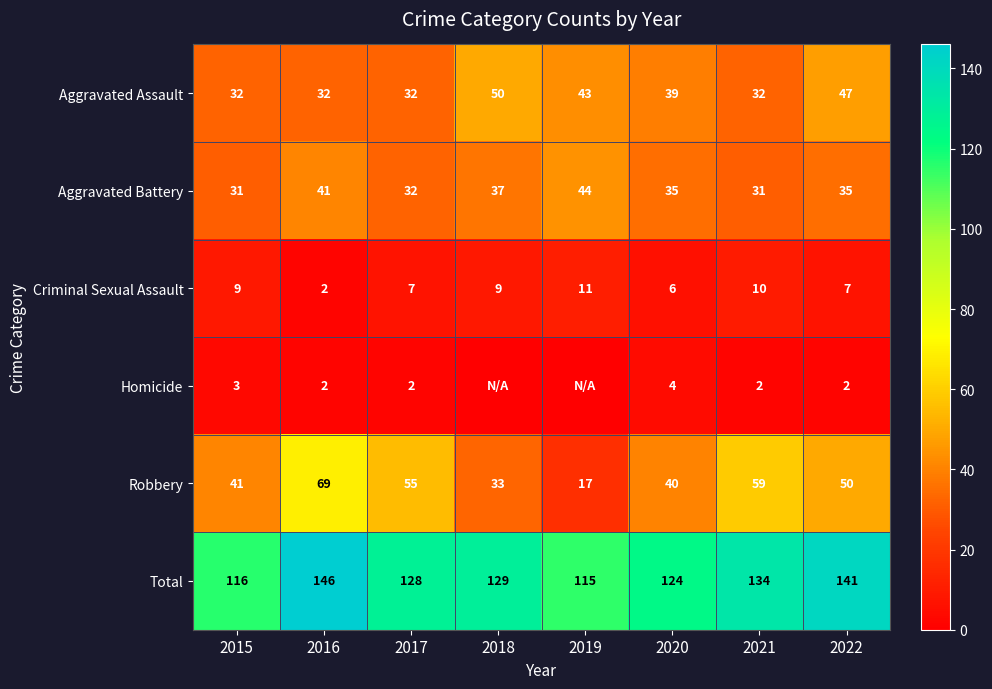

What is the difference between the second highest and minimum values in the Total series?

26